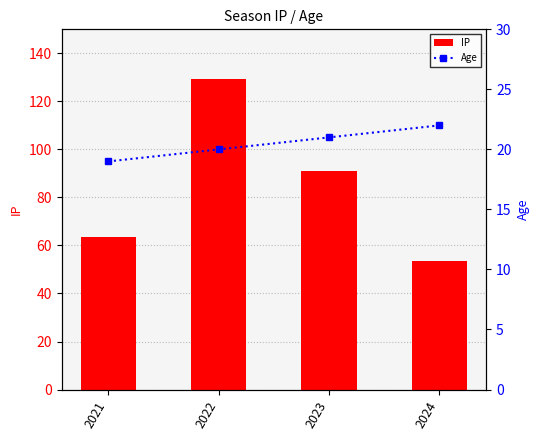

At how many categories does at least one series exceed 99?

1